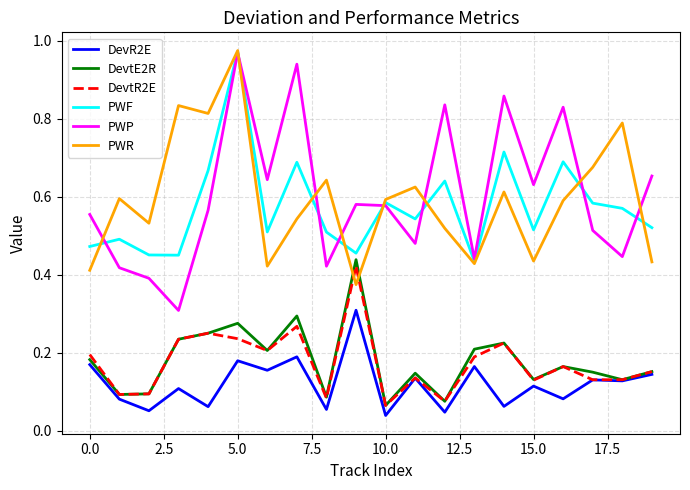

True or false: PWP and DevtR2E intersect in this chart.

False